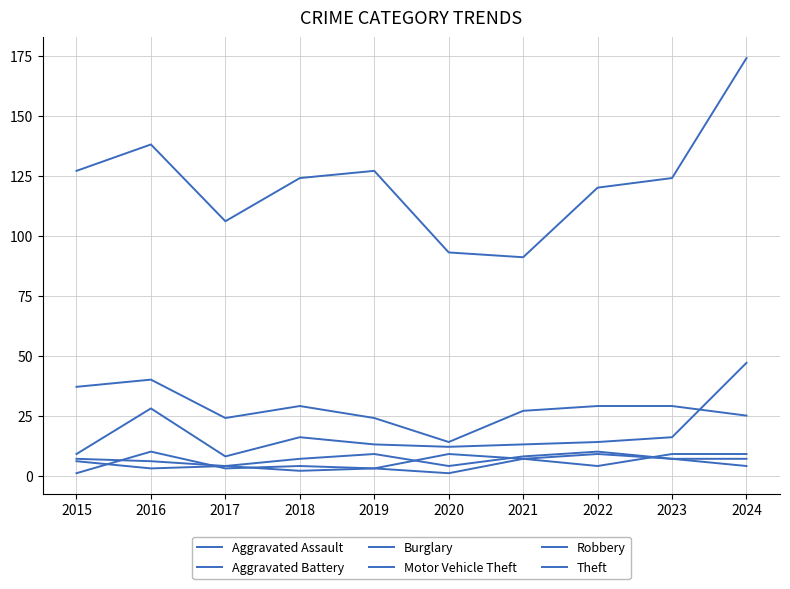

How many lines are shown in the chart?

6